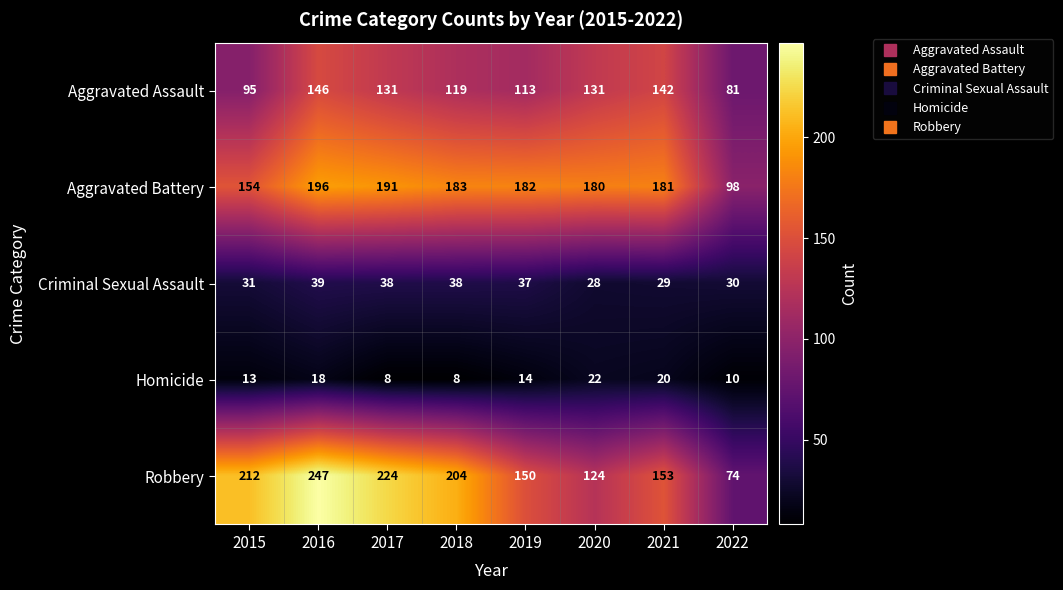

What is the difference between the Homicide values at 2019 and 2018?

6